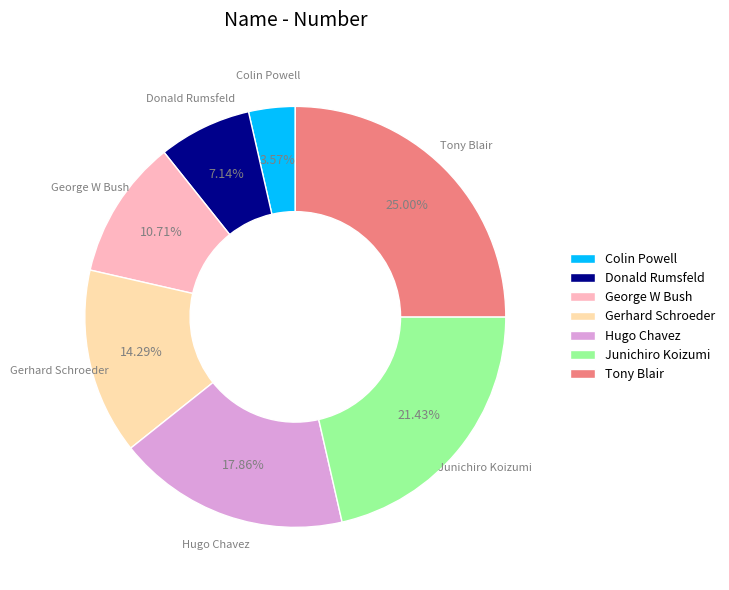

Rank the categories by value from lowest to highest.

Colin Powell, Donald Rumsfeld, George W Bush, Gerhard Schroeder, Hugo Chavez, Junichiro Koizumi, Tony Blair